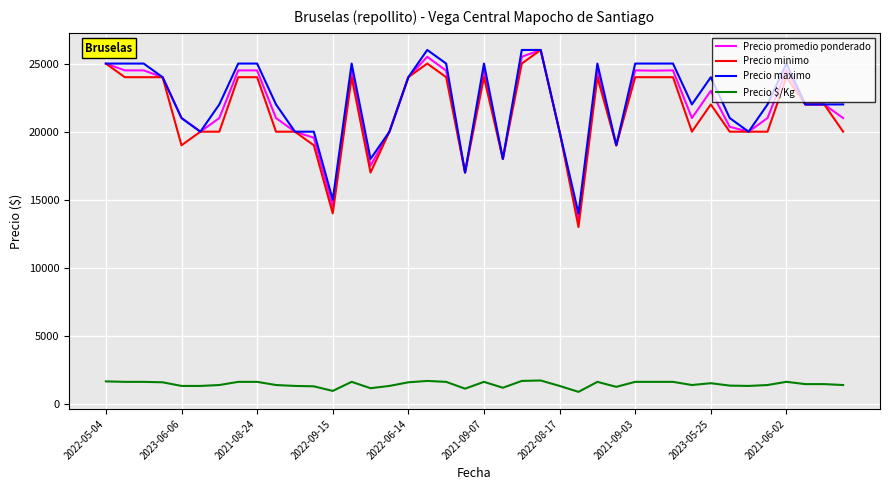

What are all the series names shown in the legend?

Precio promedio ponderado, Precio minimo, Precio maximo, Precio $/Kg